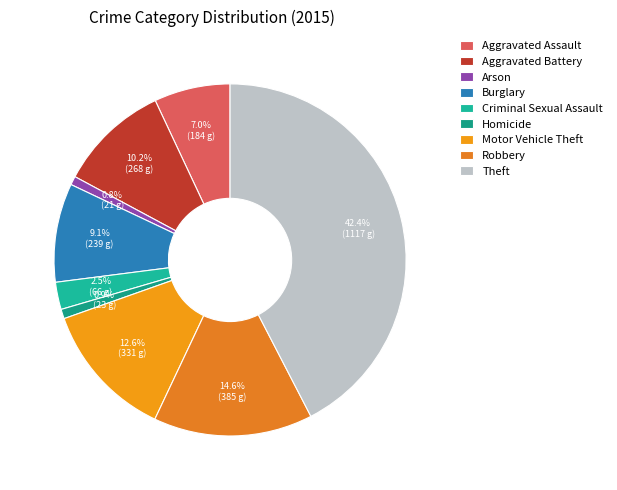

Is Criminal Sexual Assault the majority of the pie?

No